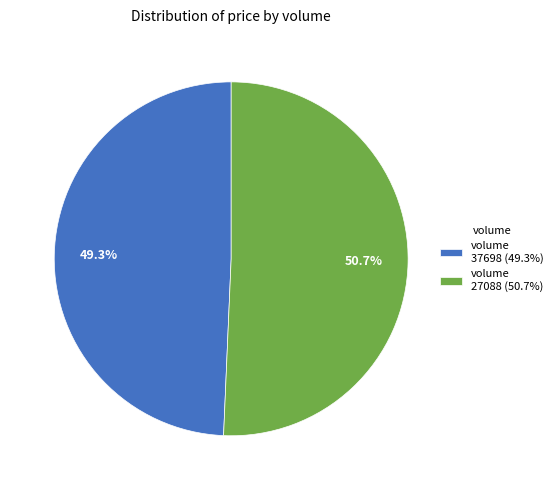

Rank the categories by value from lowest to highest.

volume 37698 (49.3%), volume 27088 (50.7%)